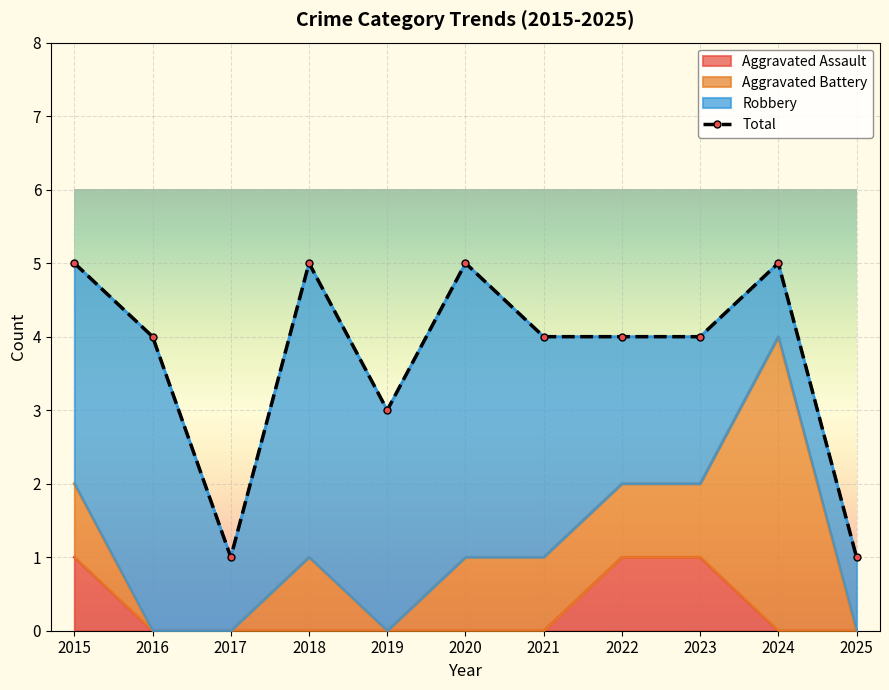

Is it true that the value at 2022 is 4?

True